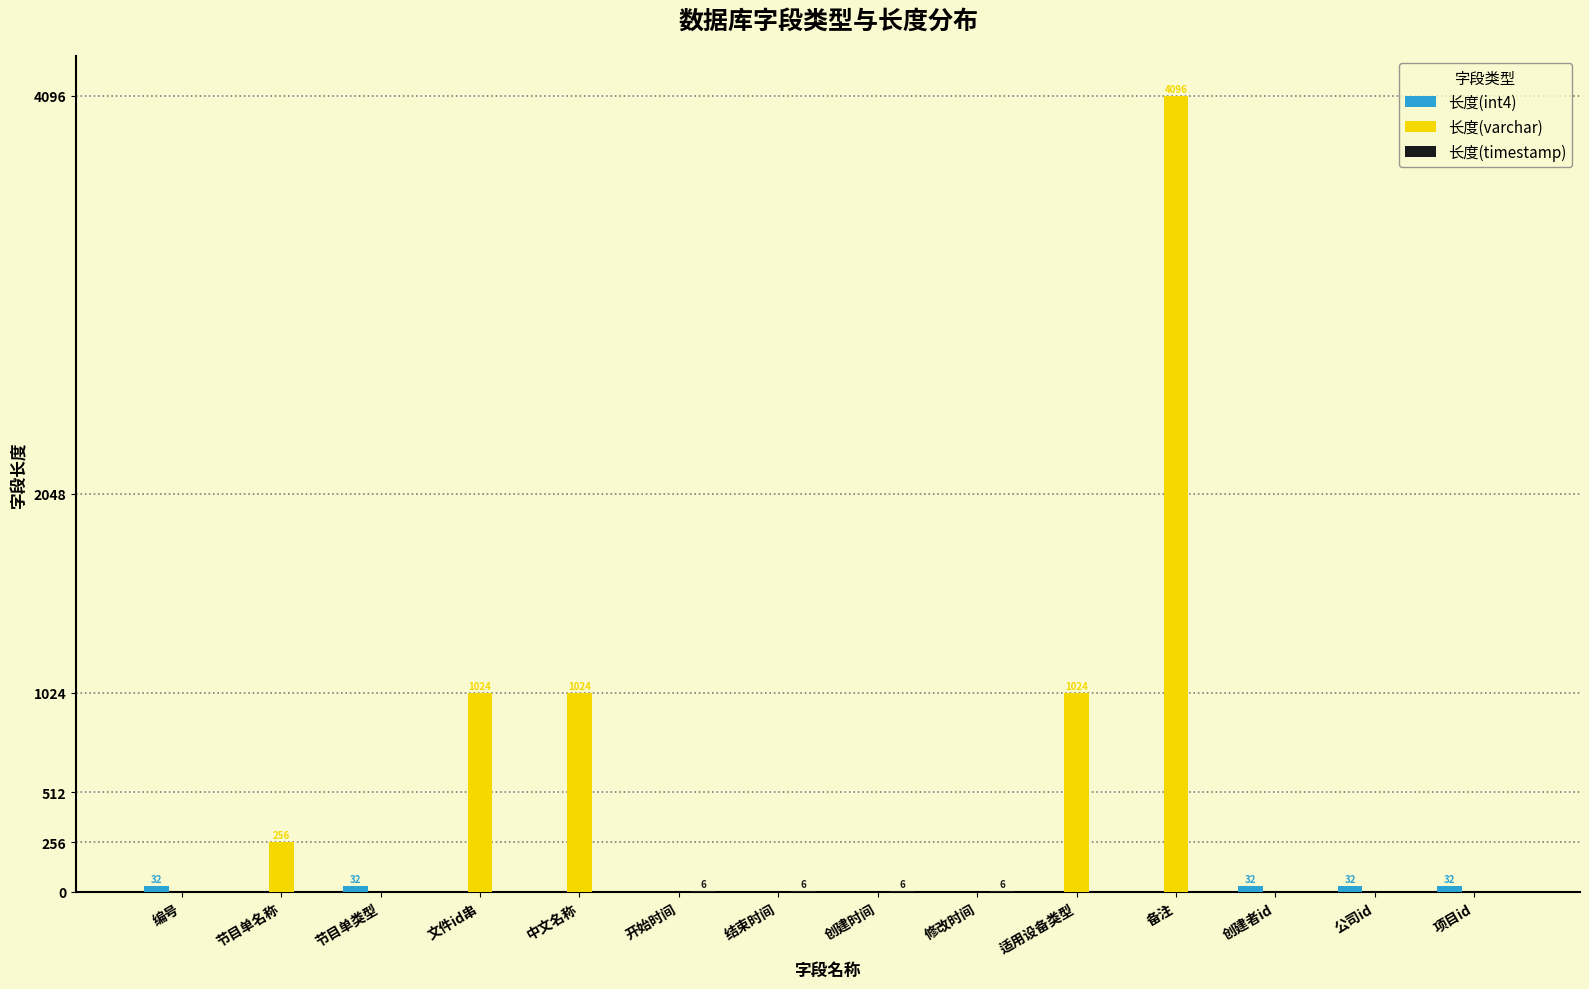

At which category is the sum across all series the highest?

备注